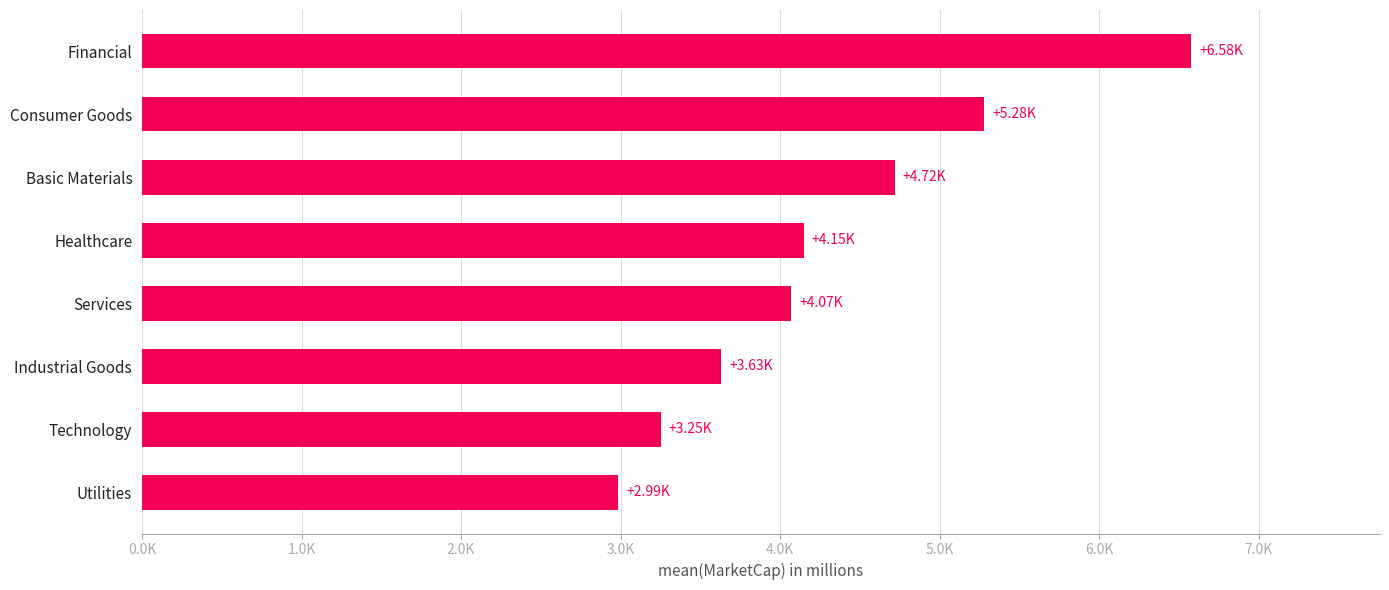

How many bars are there in total?

8